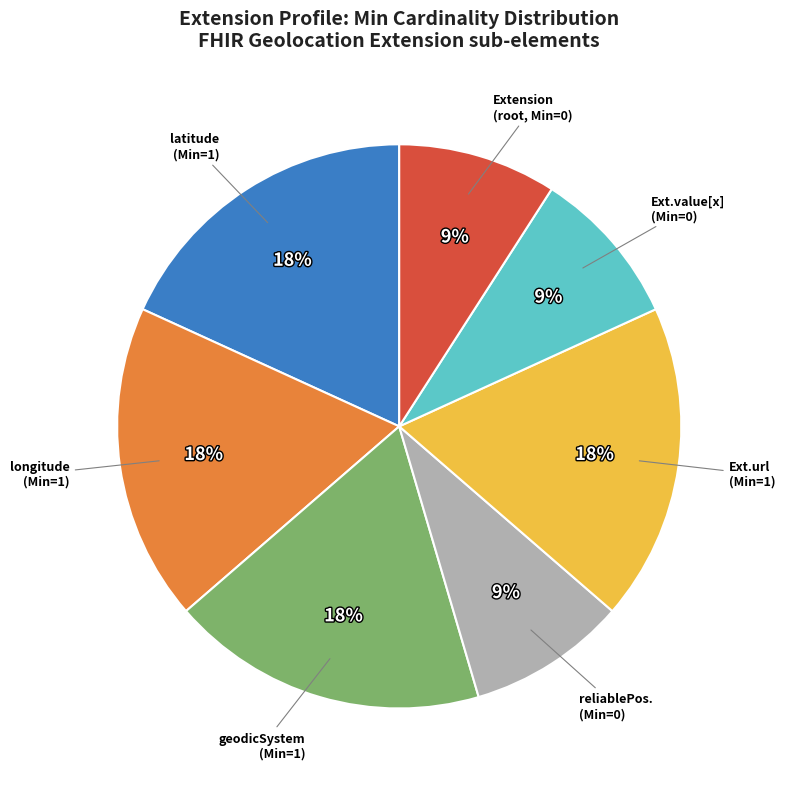

Is there a majority slice in this chart?

No